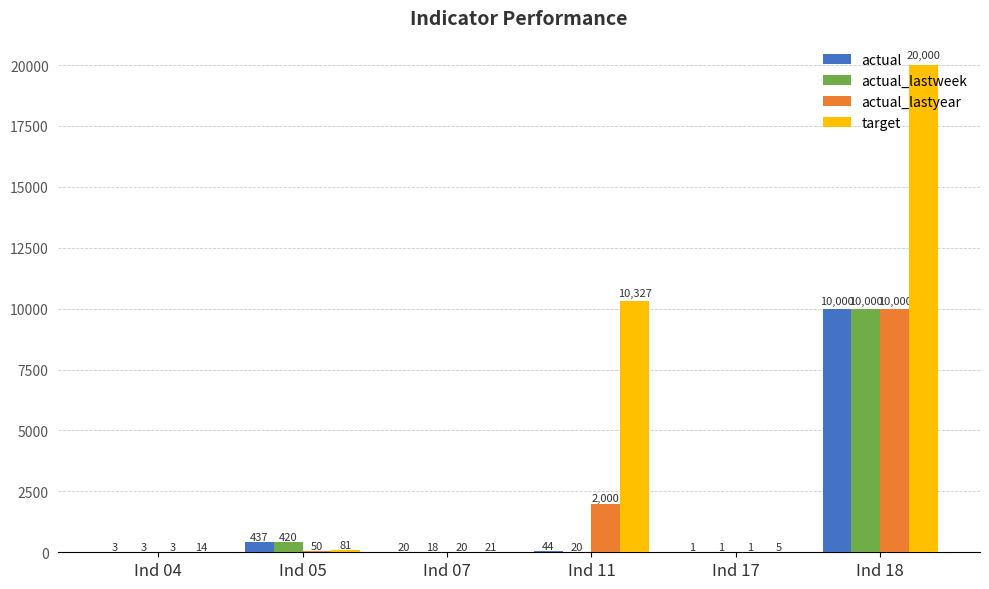

True or false: actual_lastweek has a value of 420 at Ind 05.

True